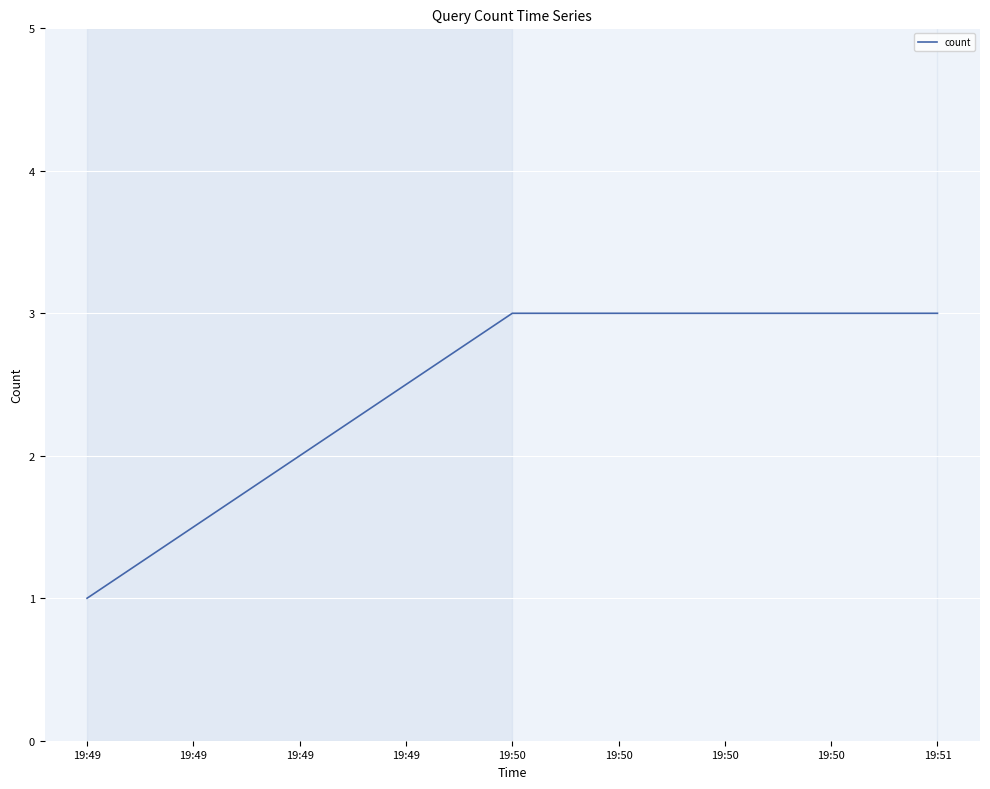

At which category does the chart reach its minimum across all series?

19:49